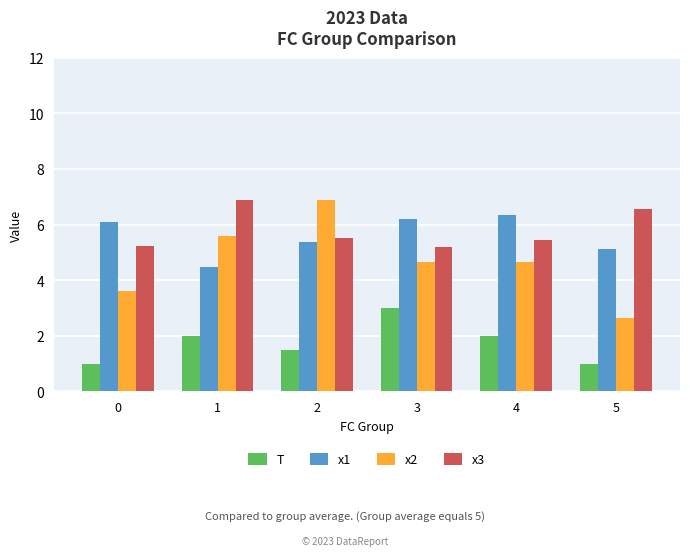

Between 2 and 5, which series saw the biggest shift?

x2